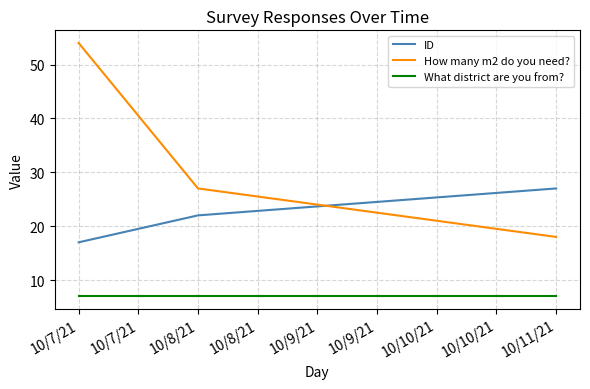

Reading left to right, extract all data points from this chart.

ID: 17	22	27
How many m2 do you need?: 54	27	18
What district are you from?: 7	7	7